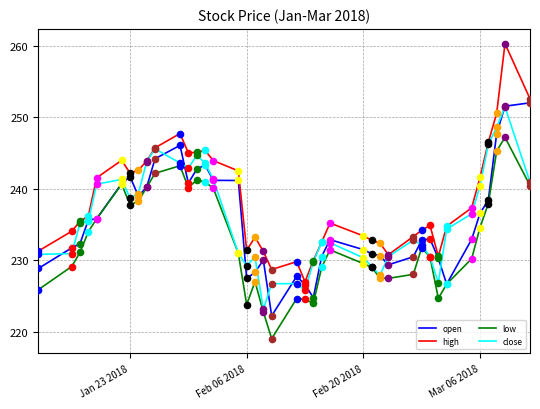

Which series has the widest spread of values?

high